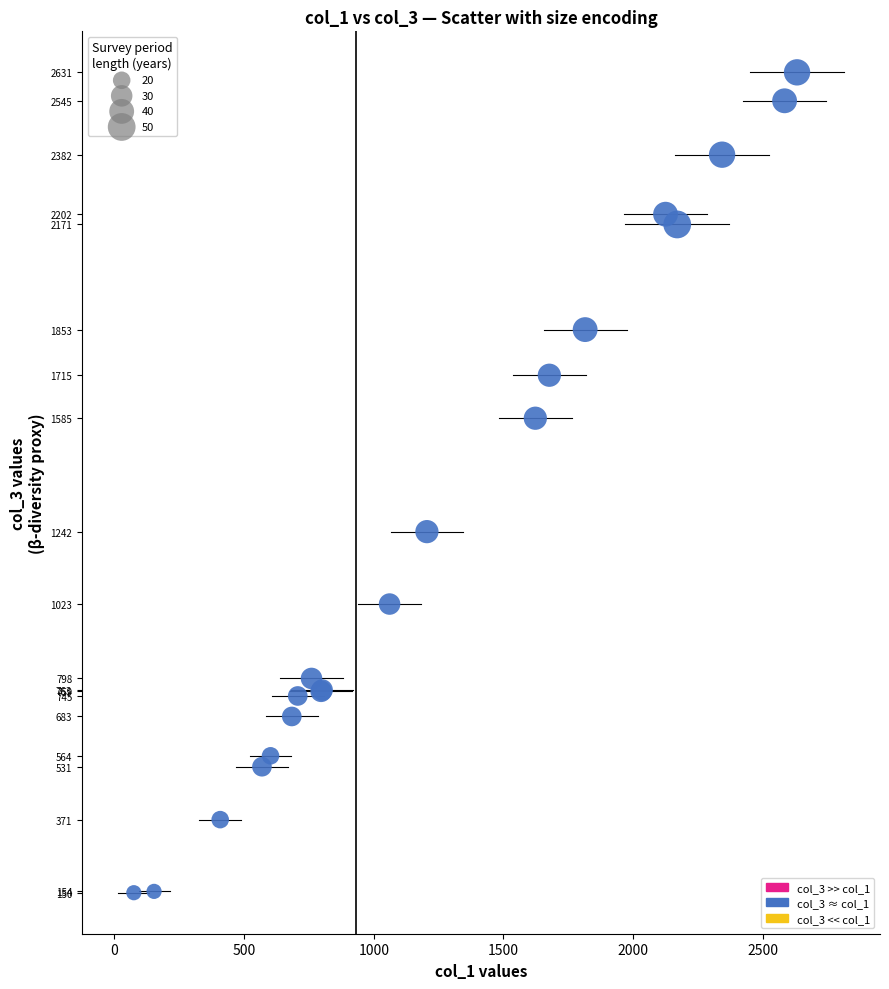

What Y value in the scatter plot is closest to 1390?

1242